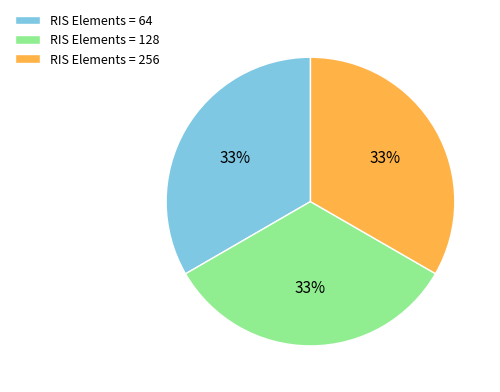

Is it true that RIS Elements = 256 is 39% of the pie?

False